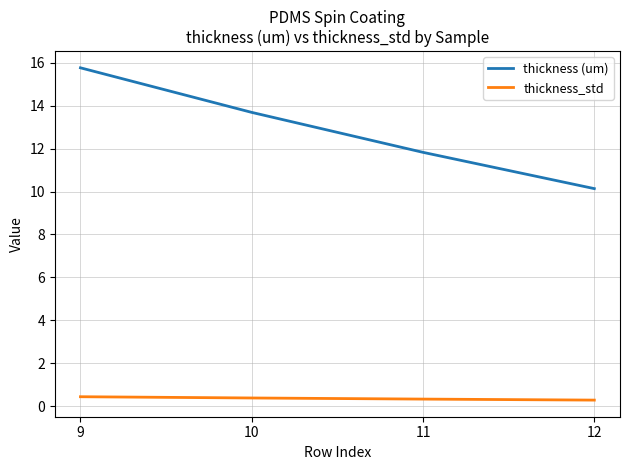

Which label corresponds to the largest value in the chart?

9